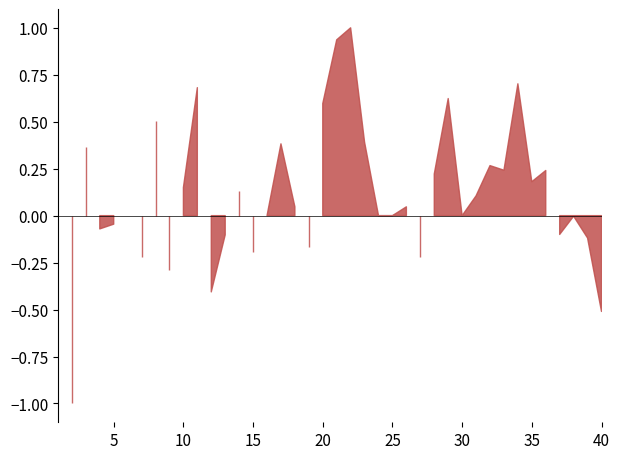

What is the average value of the L series?

0.1